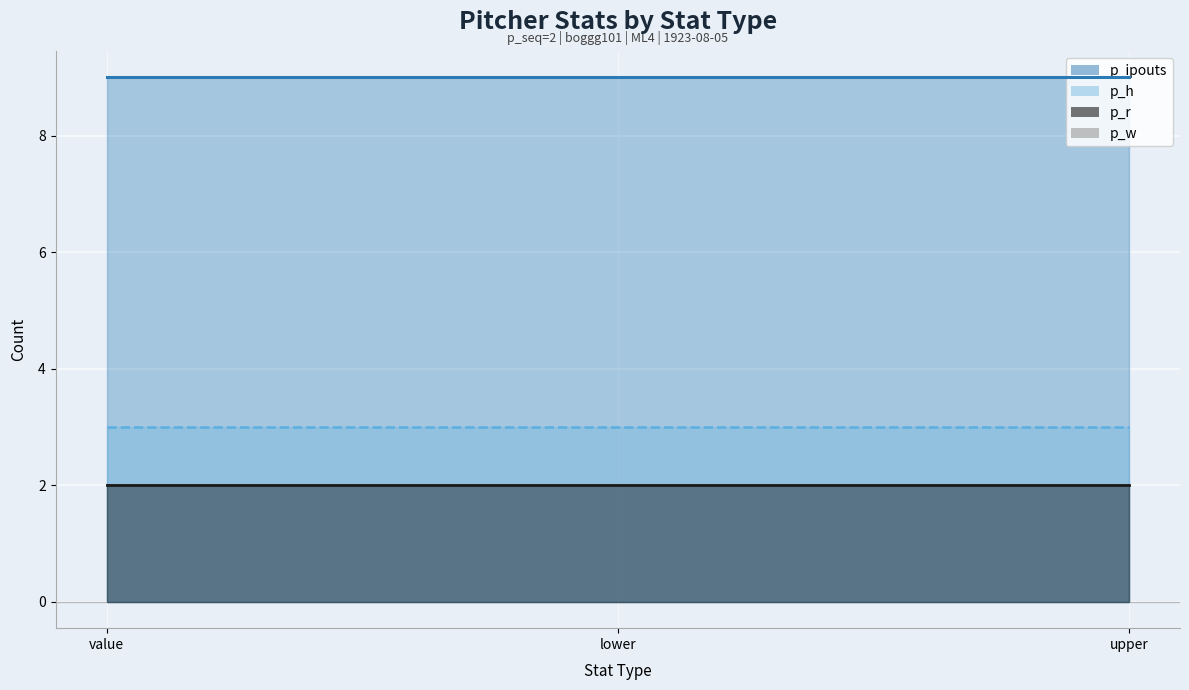

At how many categories does at least one series exceed 7?

3